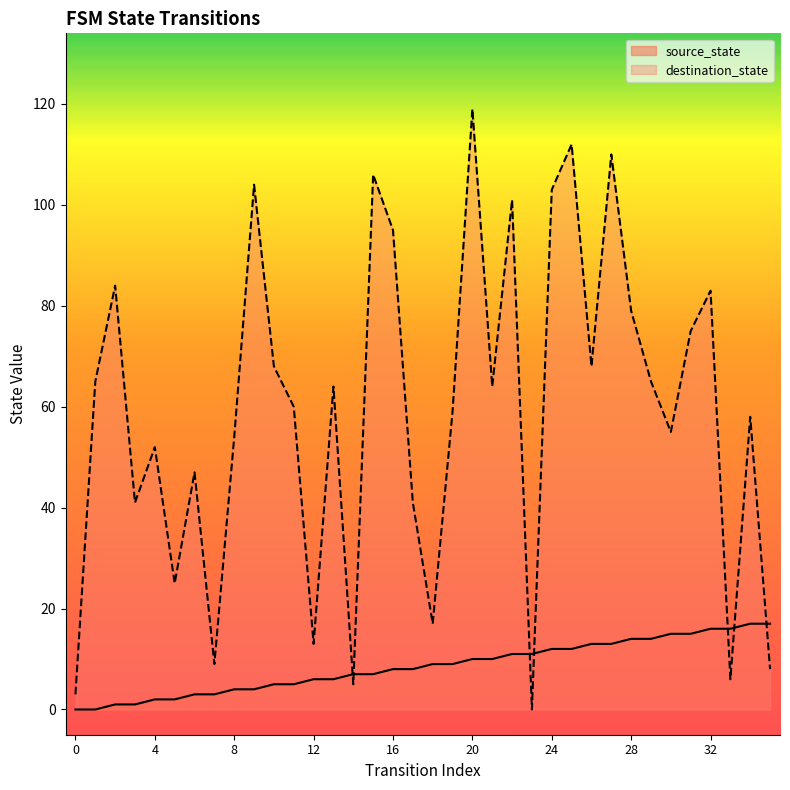

The value of destination_state at 0 is 3. True or false?

True